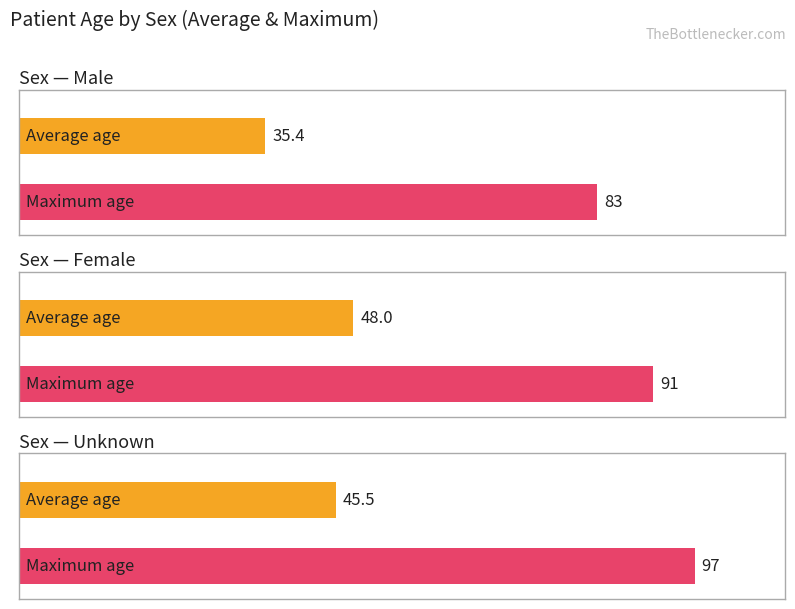

How many bars are there in each group?

2